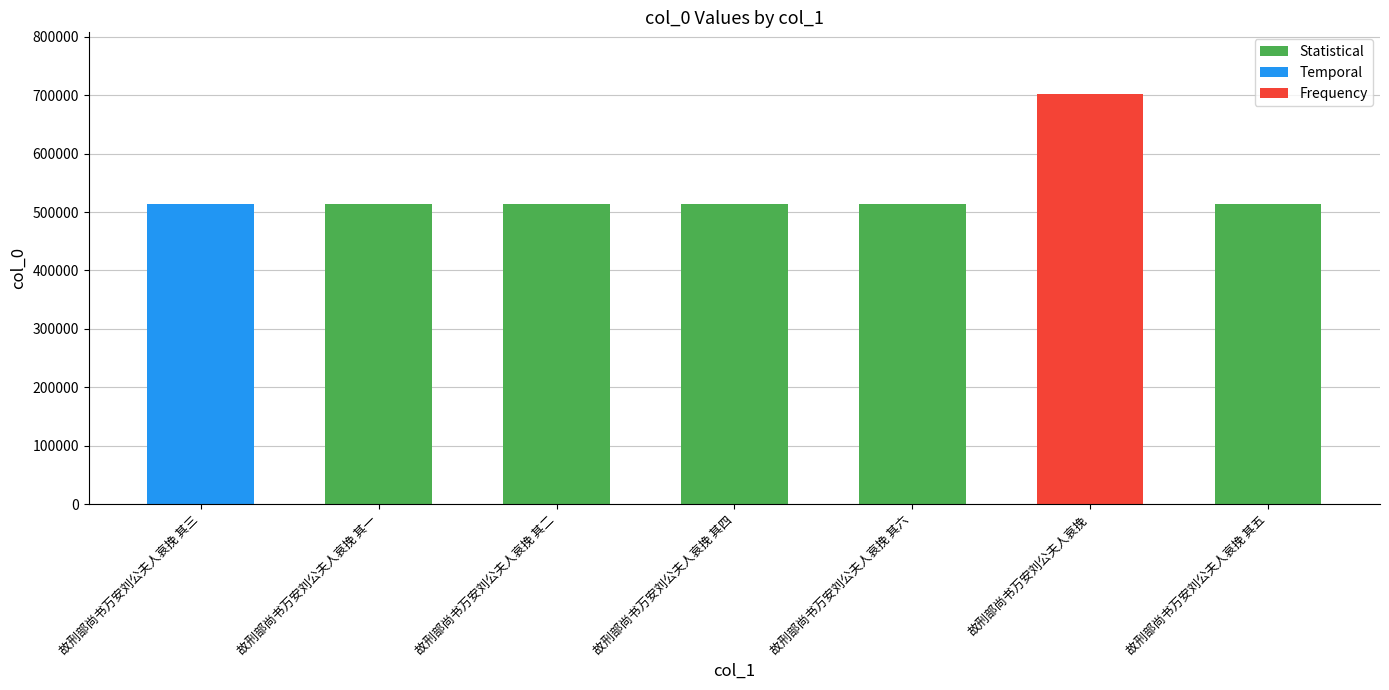

What is the difference between the maximum and minimum values?

188122